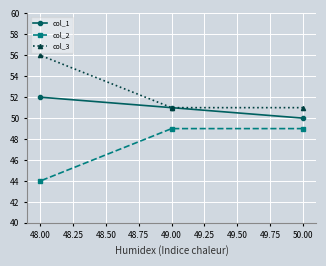

How many lines are shown in the chart?

3